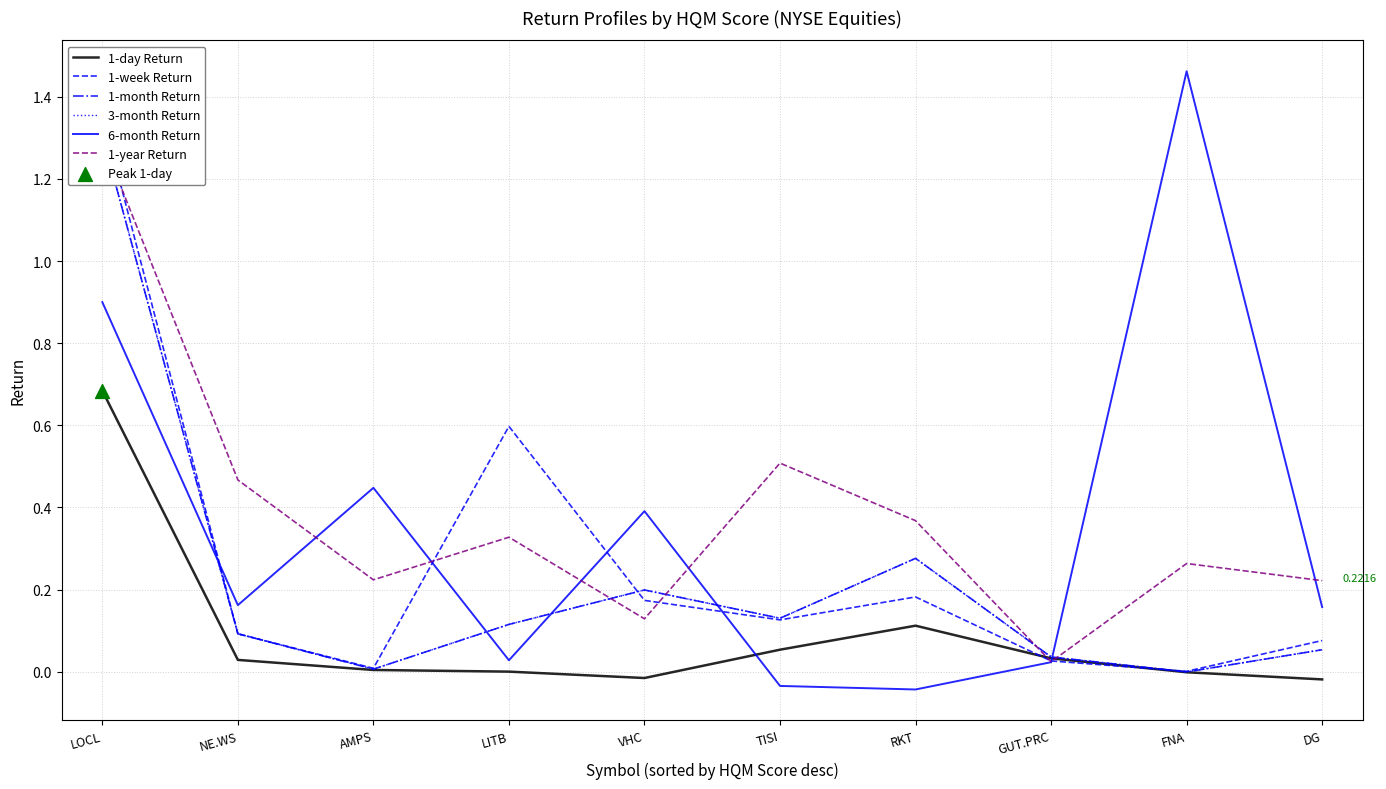

What are all the series names shown in the legend?

1-day Return, 1-week Return, 1-month Return, 3-month Return, 6-month Return, 1-year Return